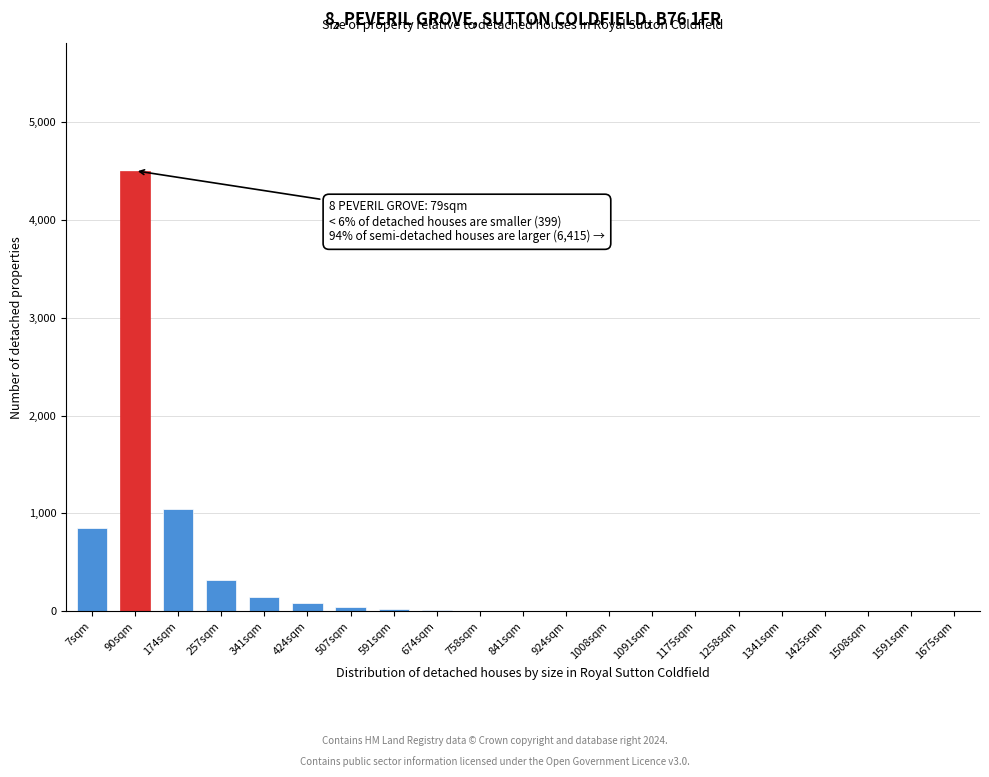

Is it true that the value at 7sqm is 850?

True